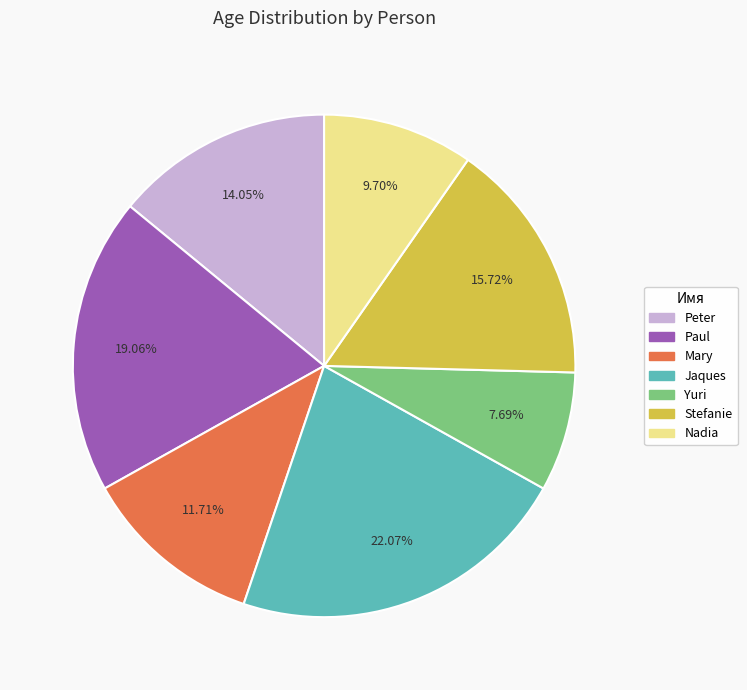

Rank the categories by value from lowest to highest.

Yuri, Nadia, Mary, Peter, Stefanie, Paul, Jaques